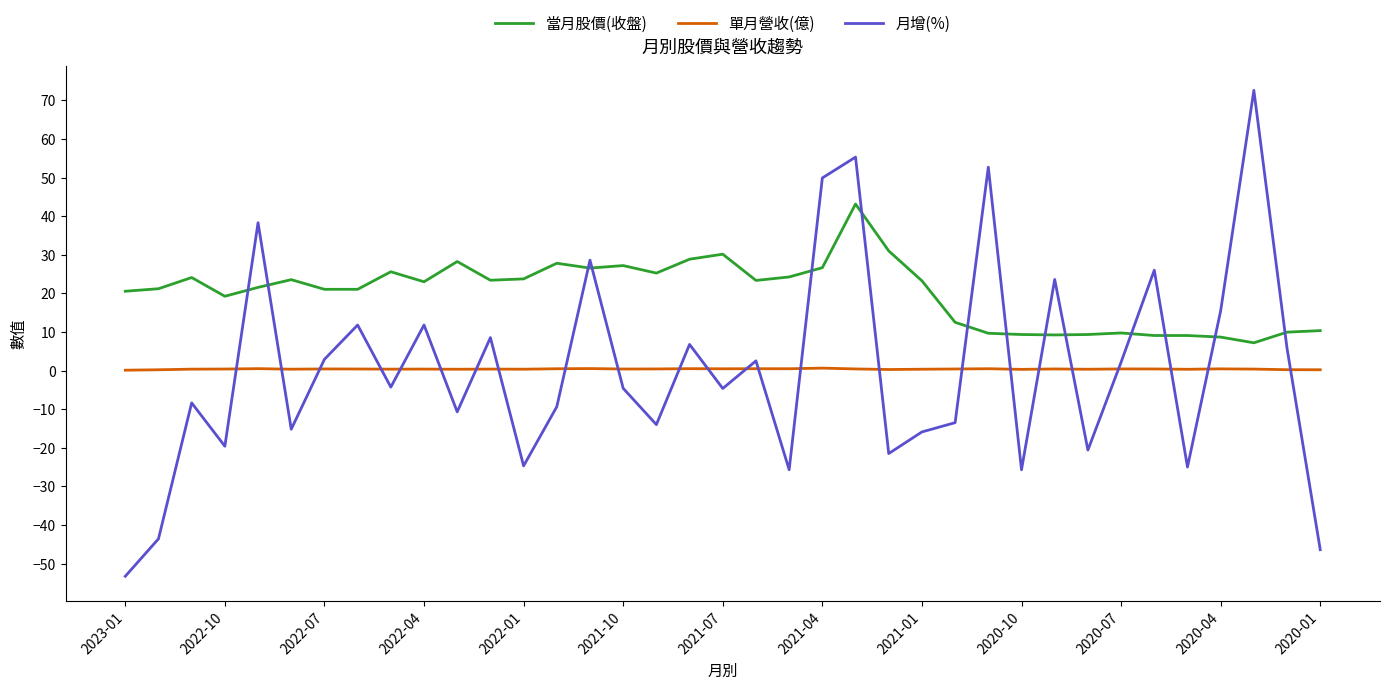

How many interior local peaks does the 月增(%) series have?

13